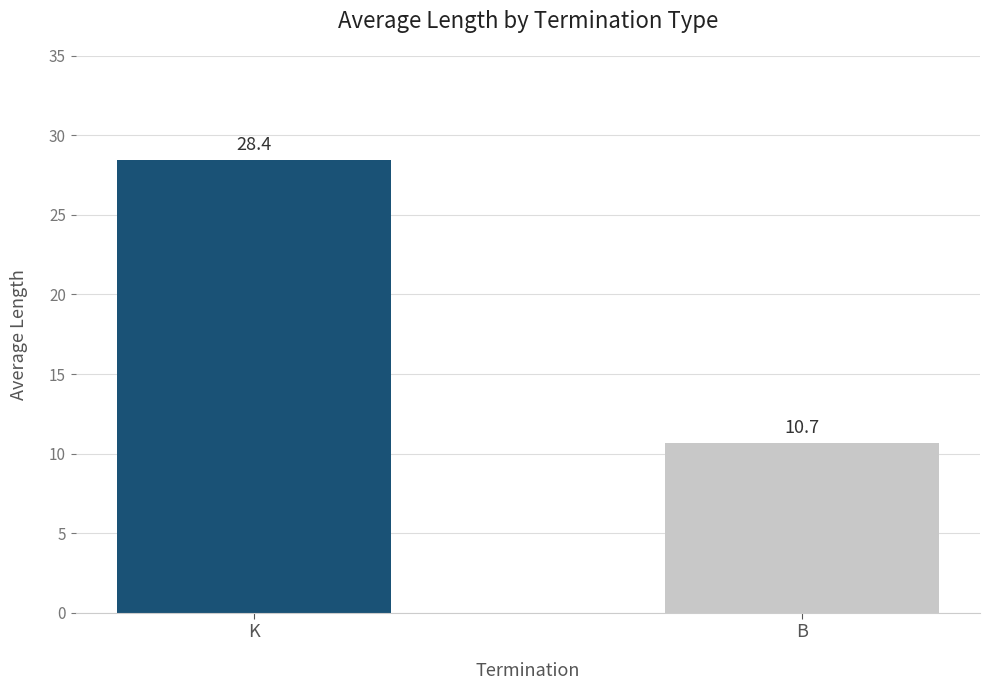

The chart shows a value of 28.4 at K. True or false?

True